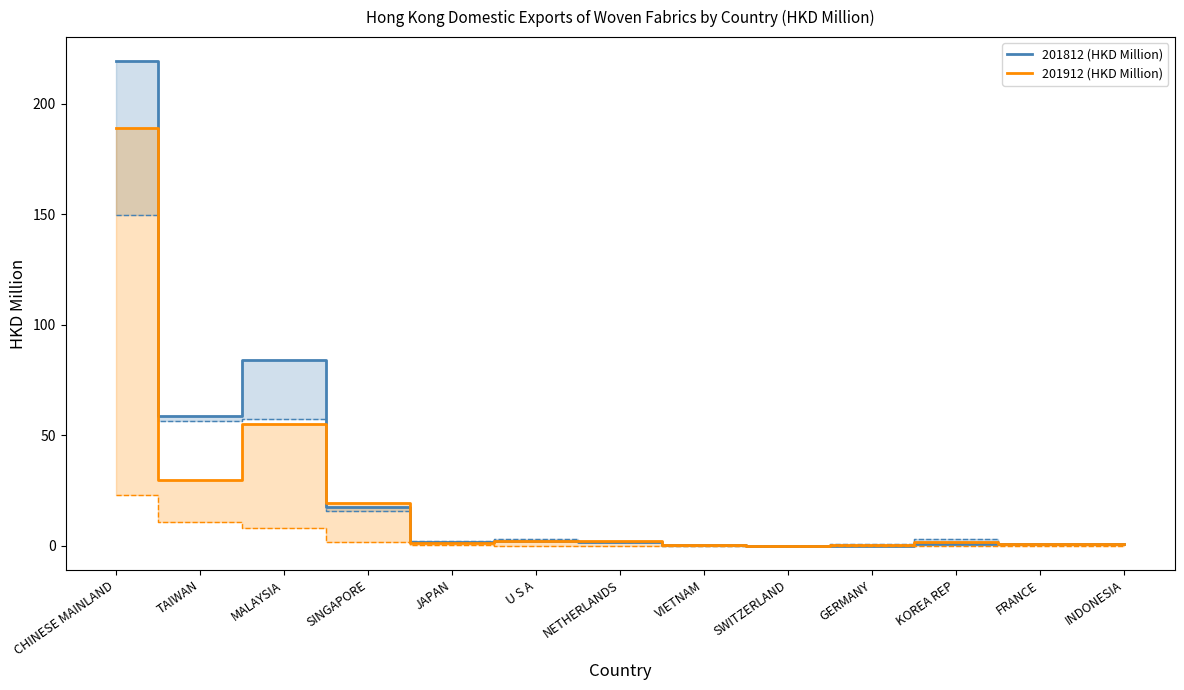

Rank the series by their average value, from lowest to highest.

201912 (HKD Million), 201812 (HKD Million)